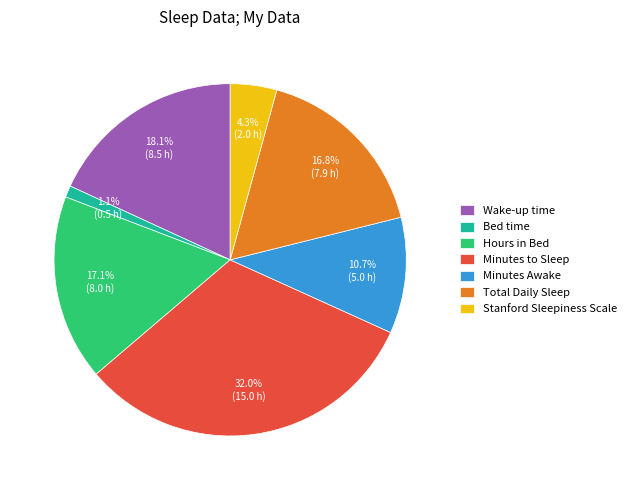

Is Total Daily Sleep the majority of the pie?

No